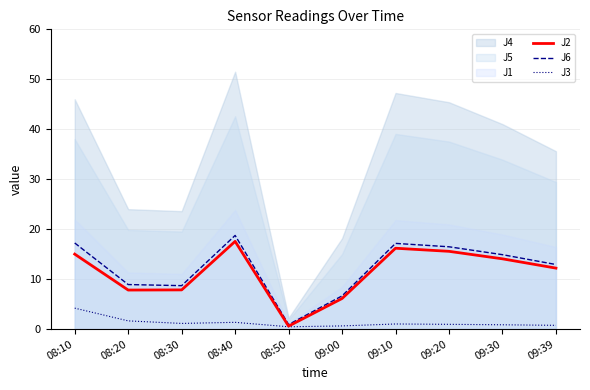

What is the maximum value for J6?

18.8